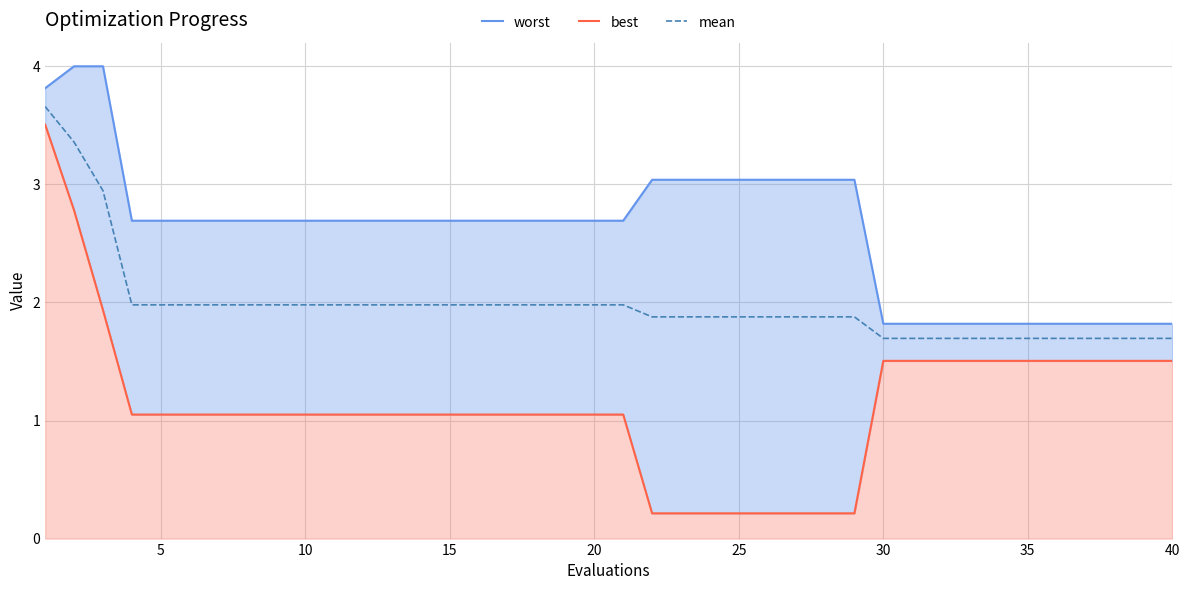

True or false: best and mean intersect in this chart.

False